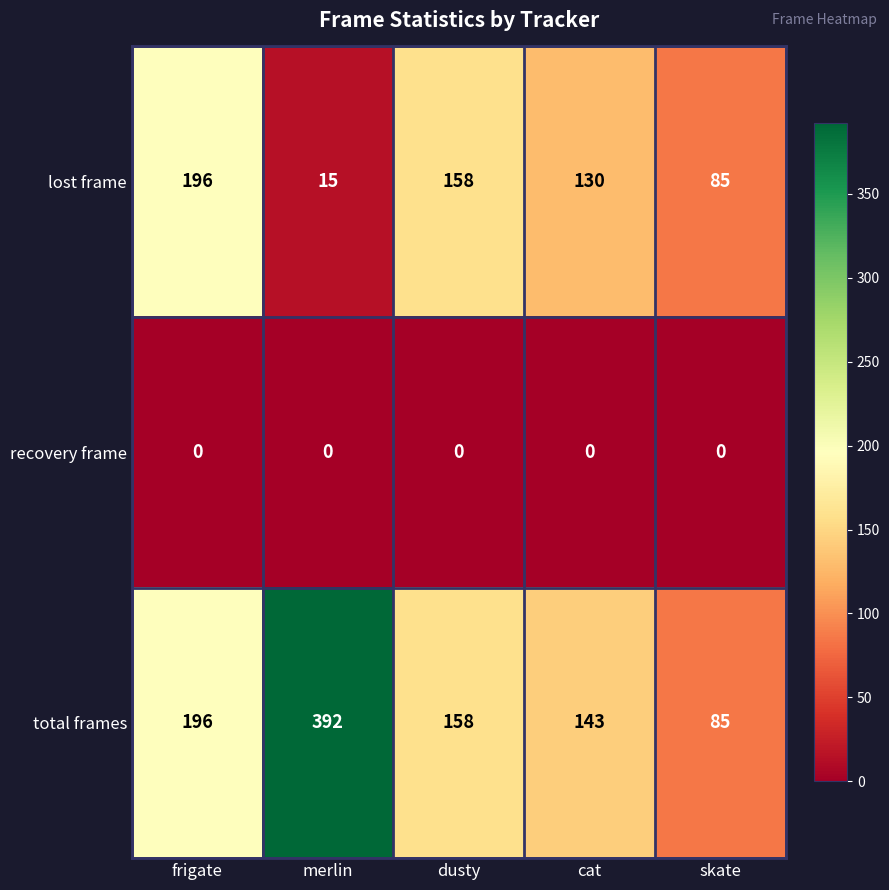

What is the difference between the highest and lowest values at merlin?

392